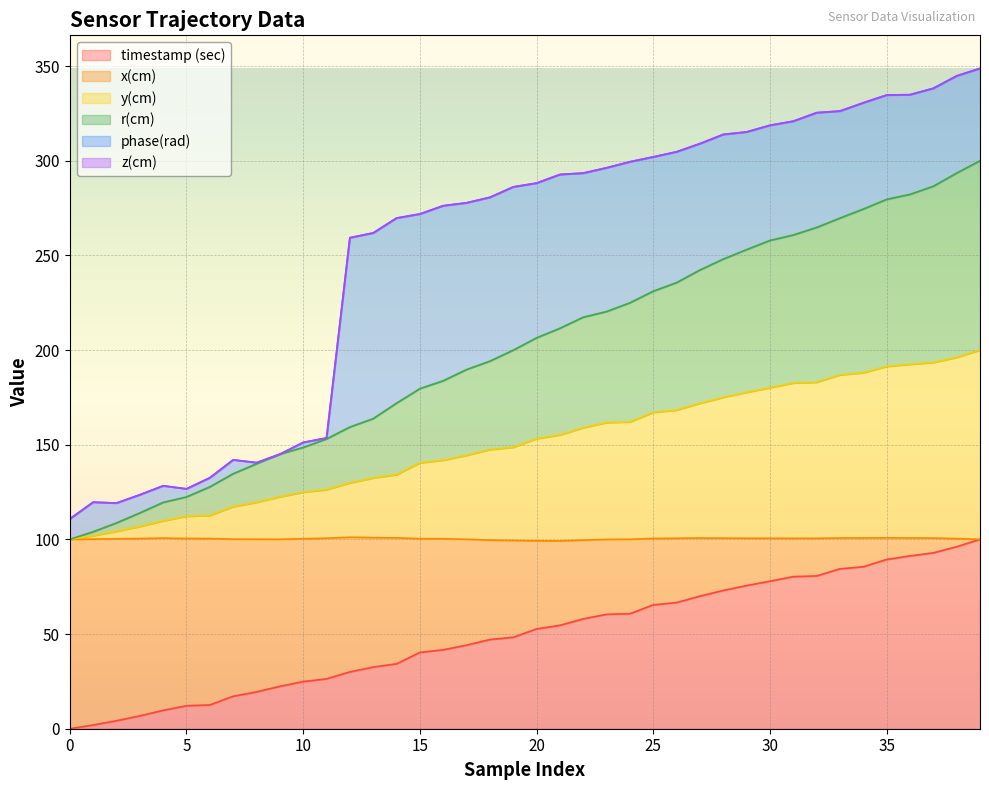

Is the value of x(cm) at 18 greater than the value of timestamp (sec) at 2?

Yes